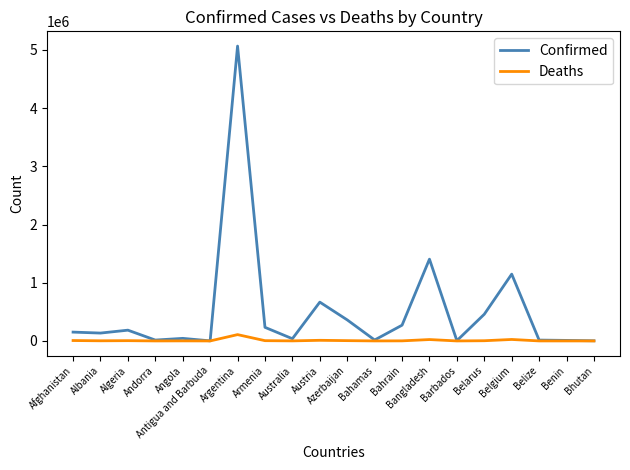

What is the difference between the maximum and minimum values in the Confirmed series?

5064881